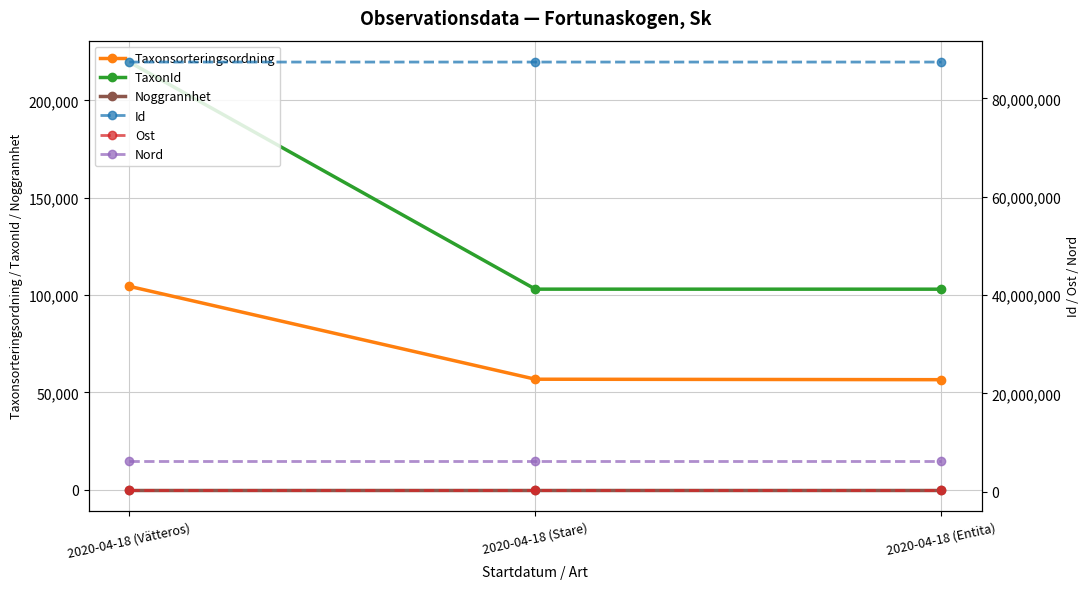

Does the chart display data point markers on the line(s)?

Yes